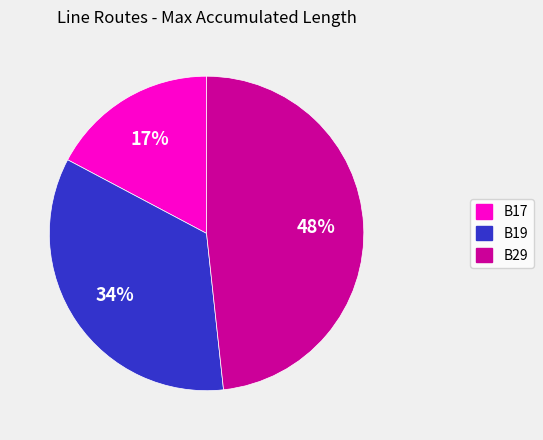

To the nearest percent, what percentage of the pie is B19?

34%